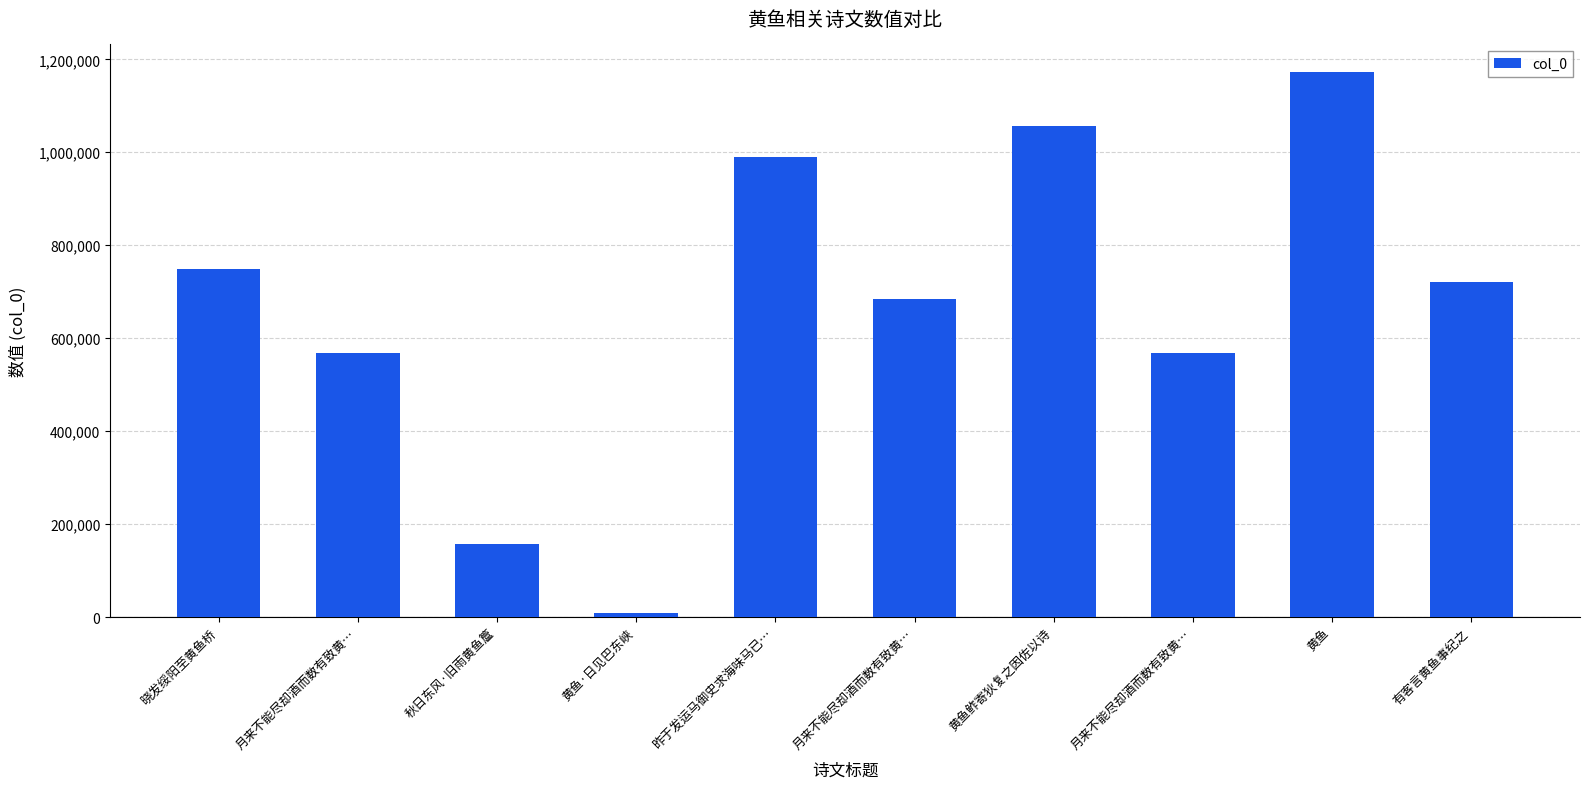

What is the sum of all values?

6679139